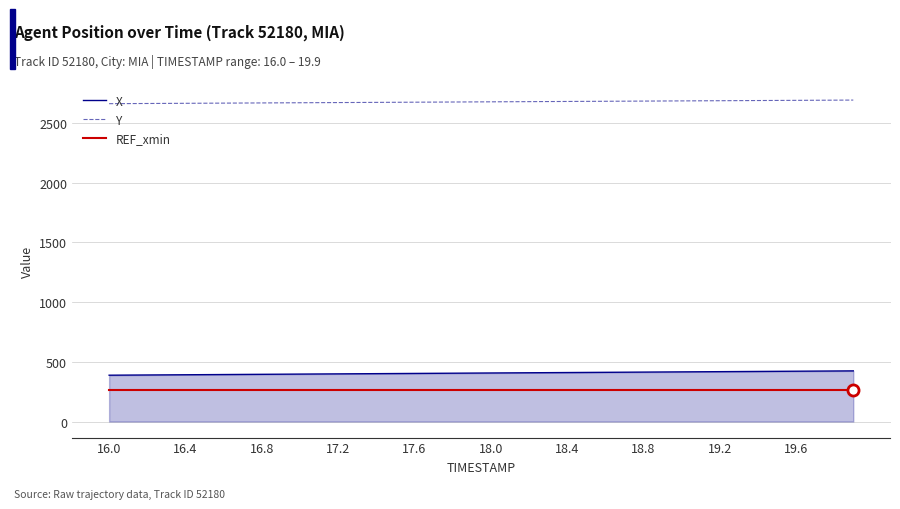

What is the sum of all REF_xmin values?

10712.9